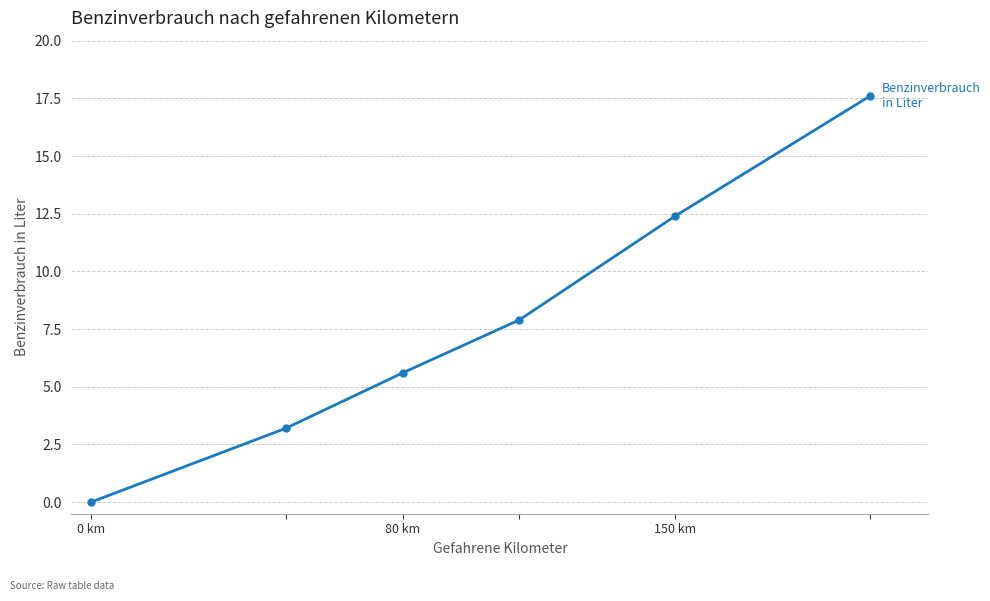

What is the difference between the maximum and minimum values?

17.6